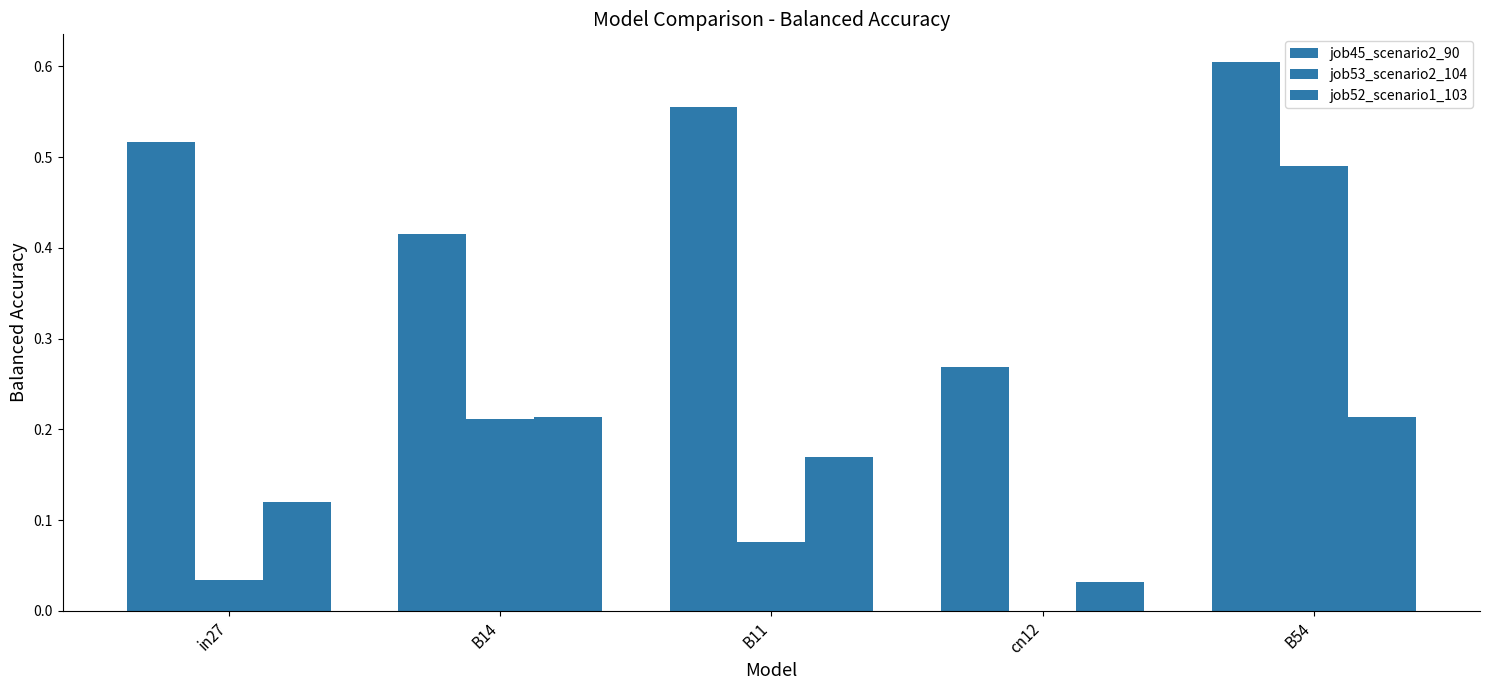

How many distinct data groups are displayed?

3